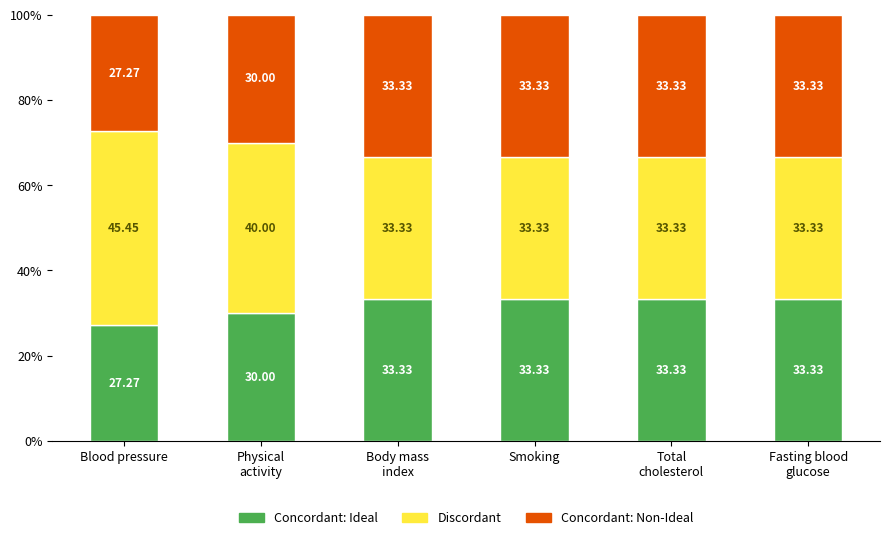

At which label is Concordant: Ideal closest to 30?

Physical
activity